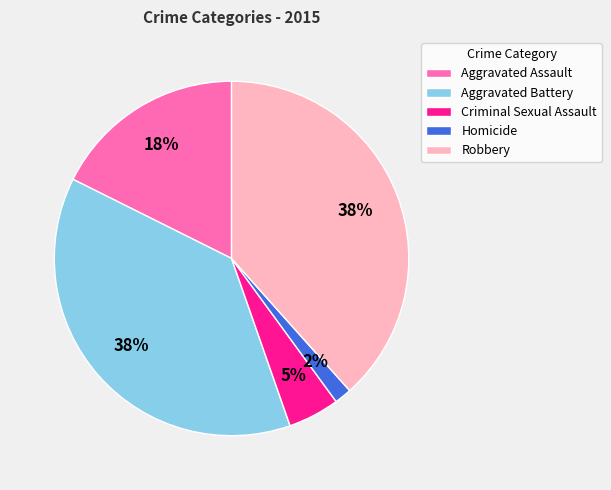

Which has a higher value, Criminal Sexual Assault or Homicide?

Criminal Sexual Assault